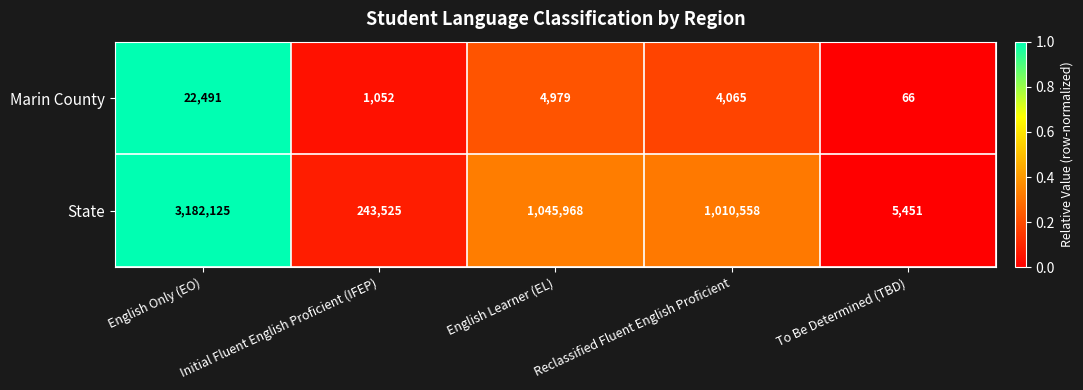

Rank the series by their average value, from lowest to highest.

Marin County, State